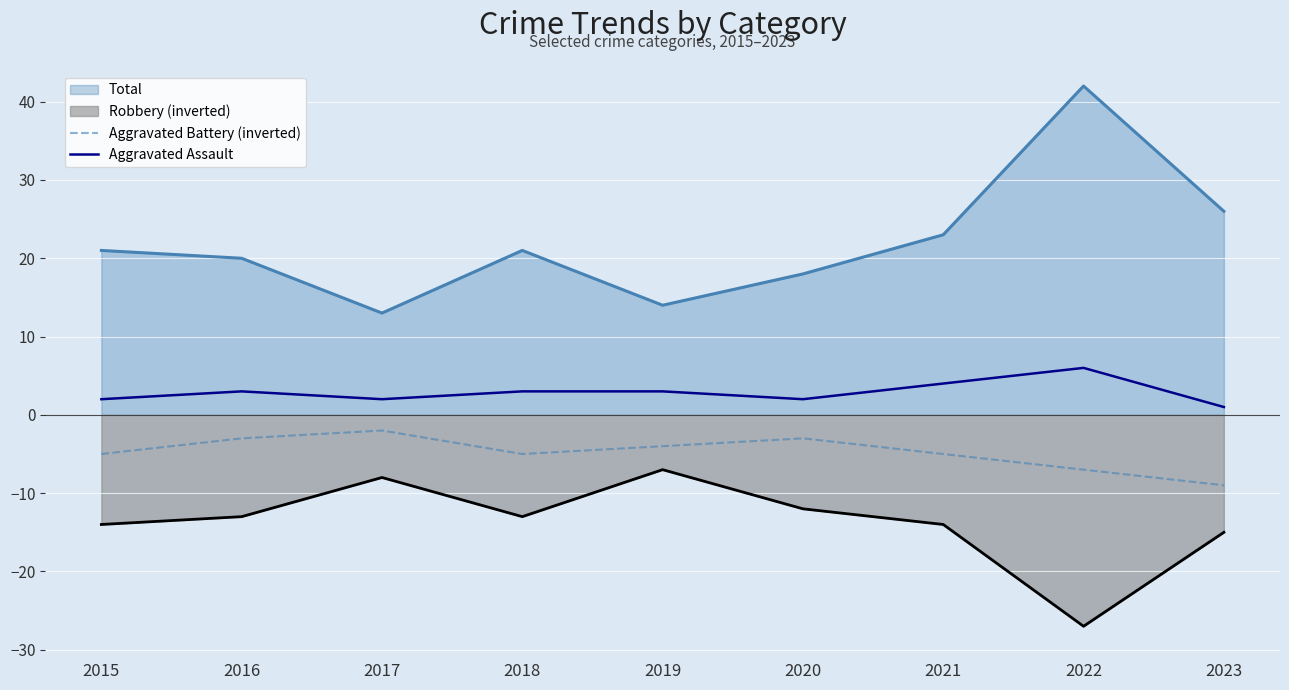

True or false: Aggravated Battery (inverted) has more than 1 points higher than both neighbors.

True